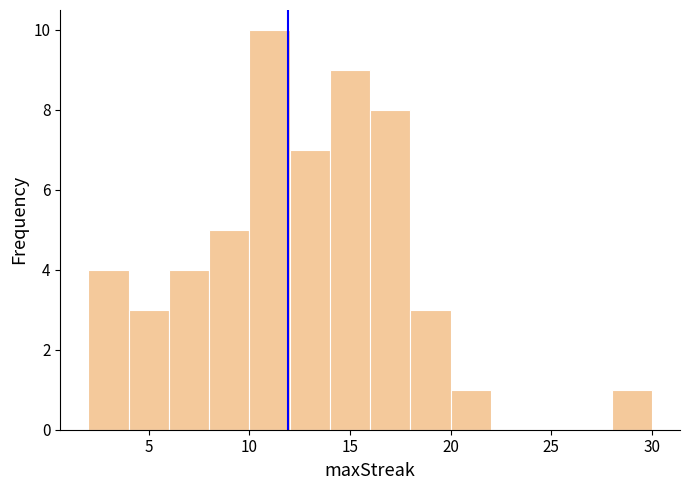

Reading left to right, transcribe this chart: for each bar, give the range it covers on the x-axis and its height. The values are not printed on the chart, so give them approximately, as read against the axis.

2 to 4: 4
4 to 6: 3
6 to 8: 4
8 to 10: 5
10 to 12: 10
12 to 14: 7
14 to 16: 9
16 to 18: 8
18 to 20: 3
20 to 22: 1
22 to 24: 0
24 to 26: 0
26 to 28: 0
28 to 30: 1